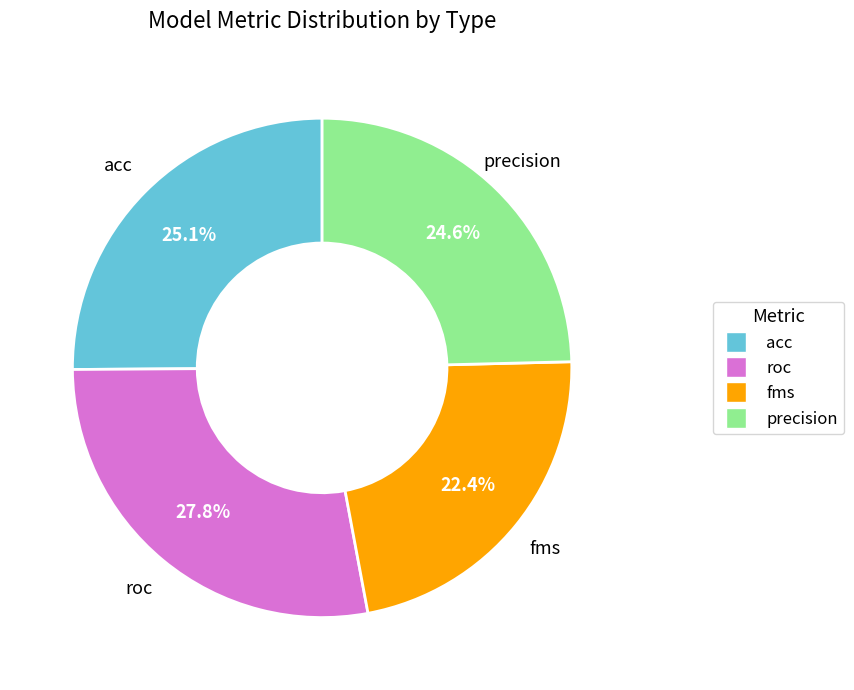

Is there any slice that represents more than half of the pie?

No